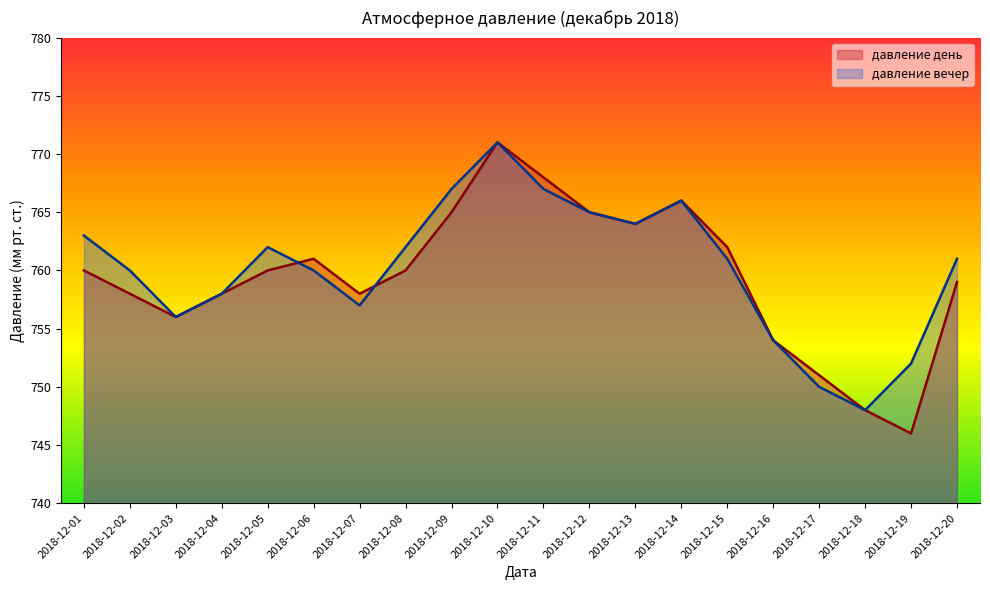

Which series has the widest spread of values?

давление день